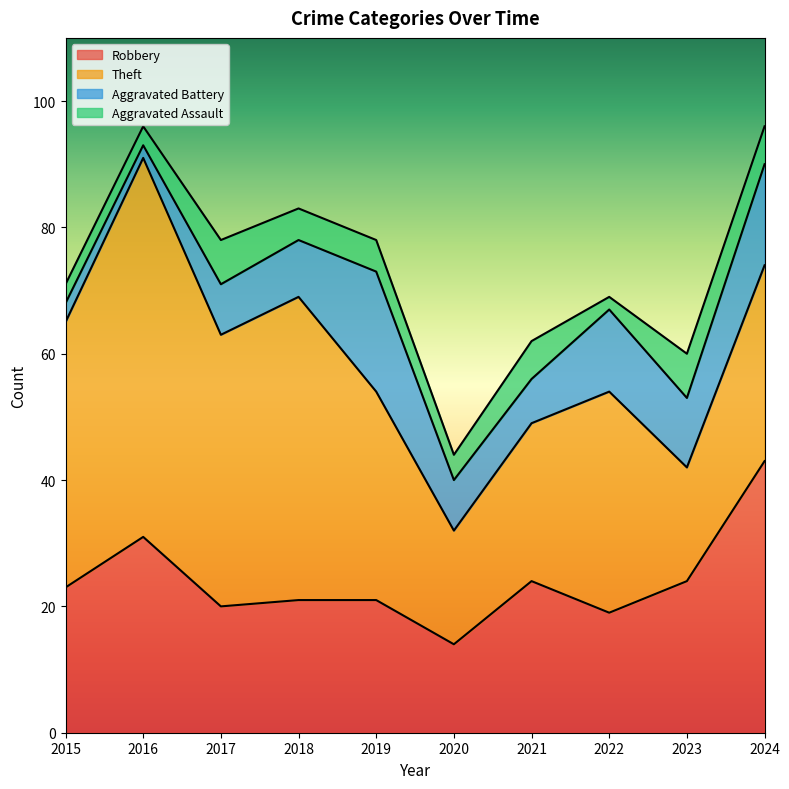

At which category does Aggravated Assault reach its first local valley?

2020